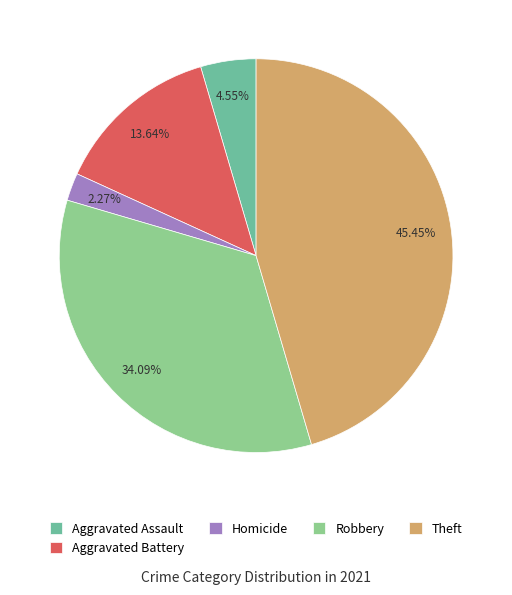

Which slice is the smallest?

Homicide